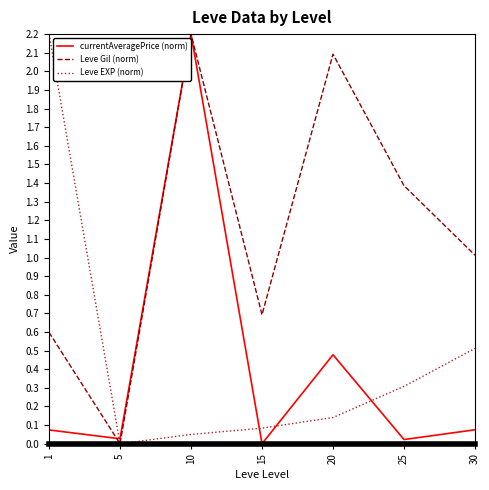

Count the number of data series in this chart.

3